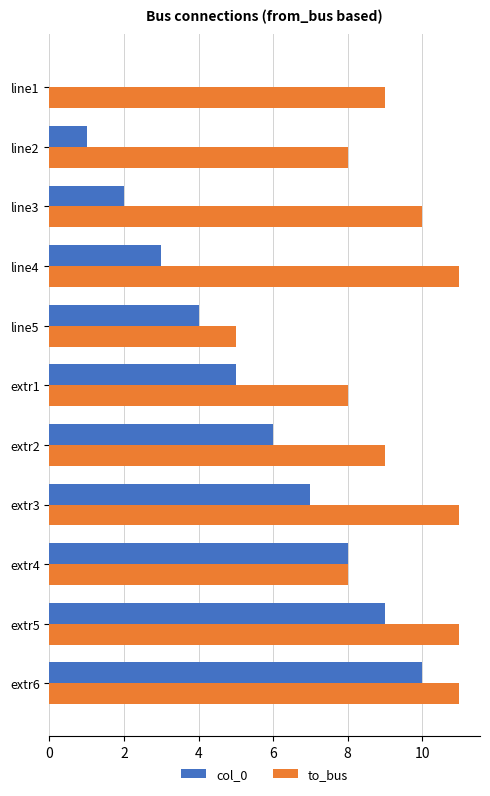

What is the sum of all to_bus values?

101